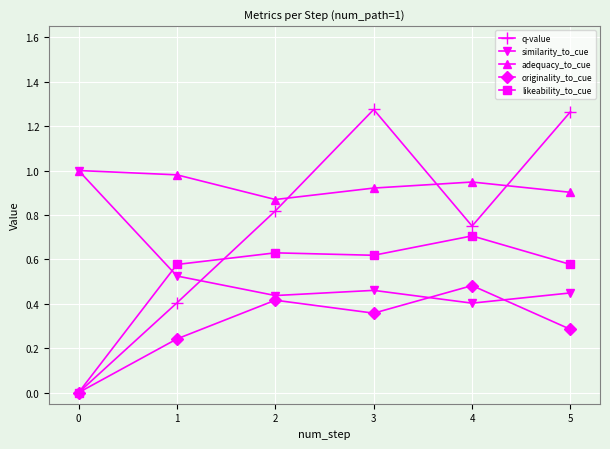

Which series changed the most between 4 and 5?

q-value